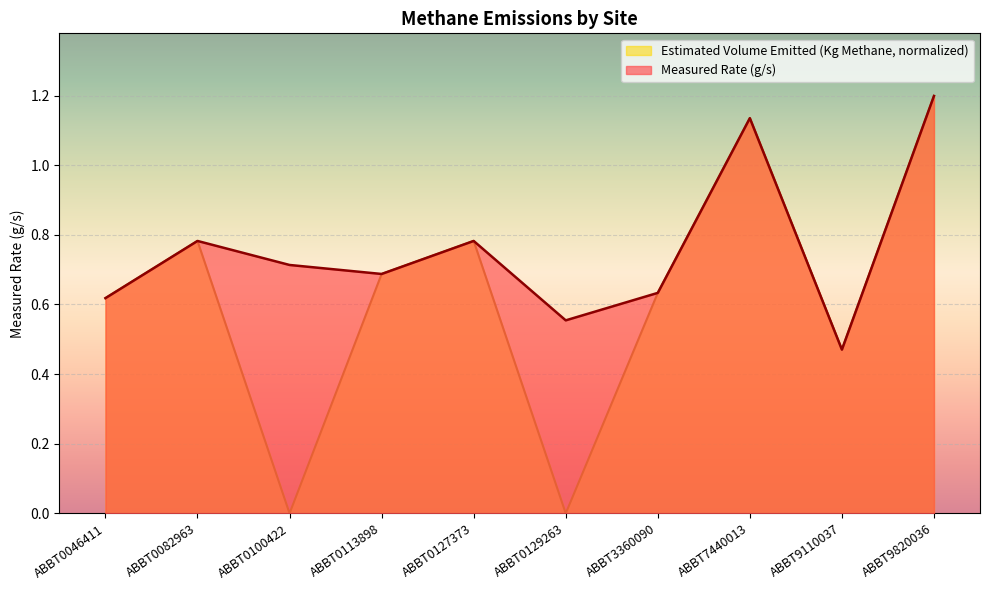

Count the number of data series in this chart.

2